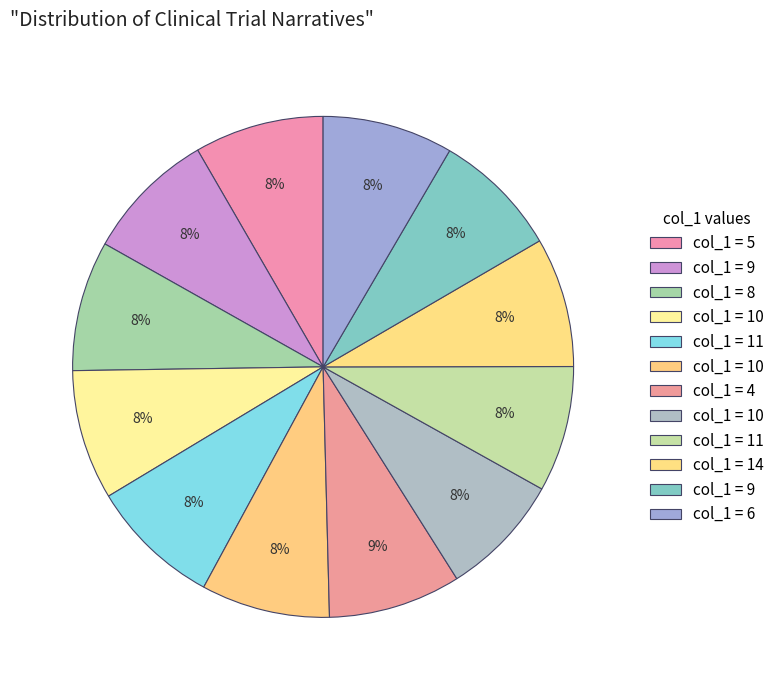

Count the number of slices in the pie.

12